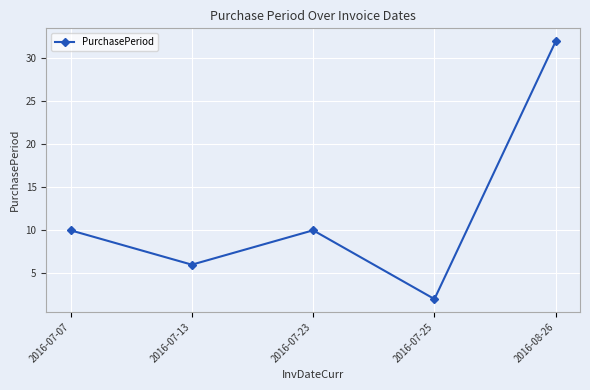

How many series are shown in this chart?

1